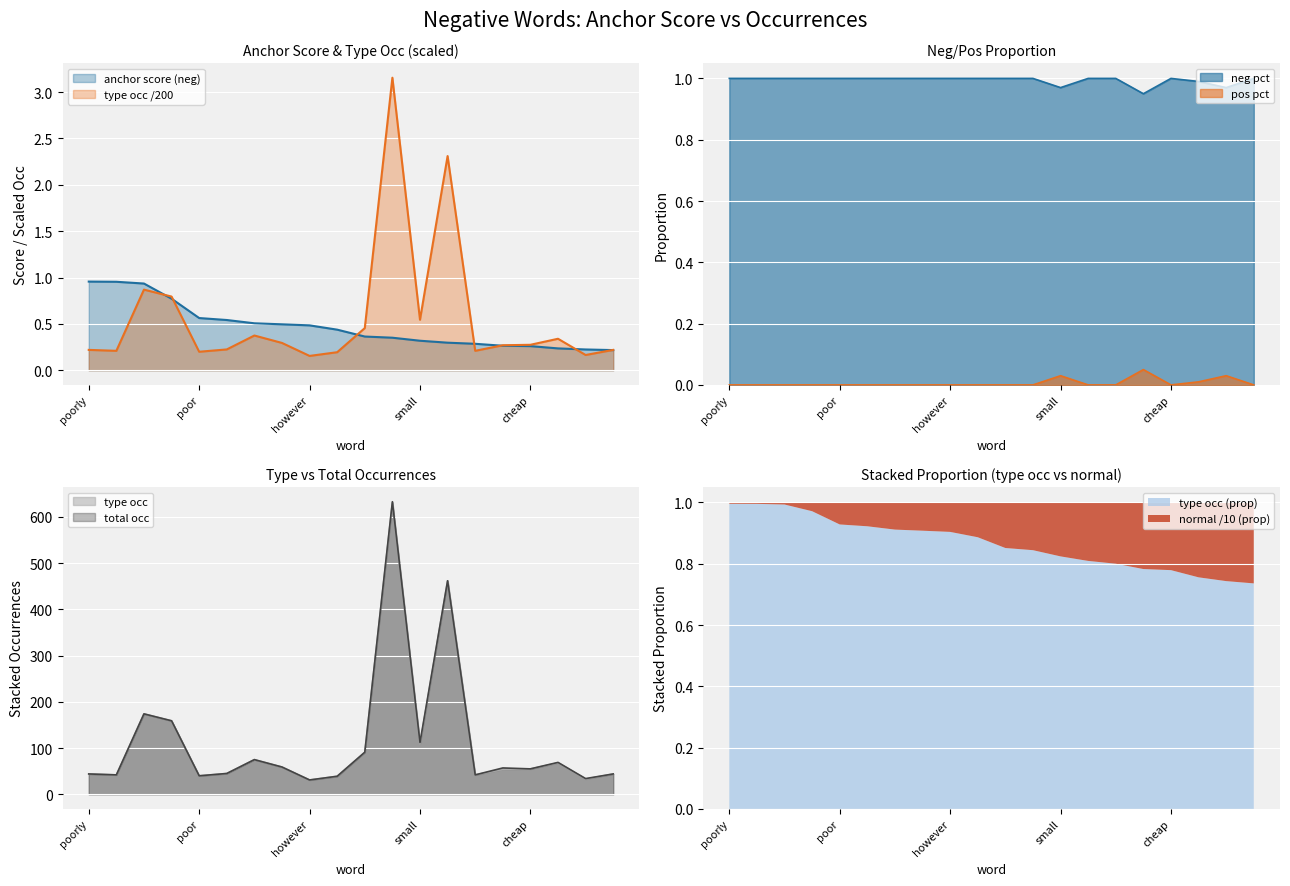

The value of pos pct at but is 0.0. True or false?

True